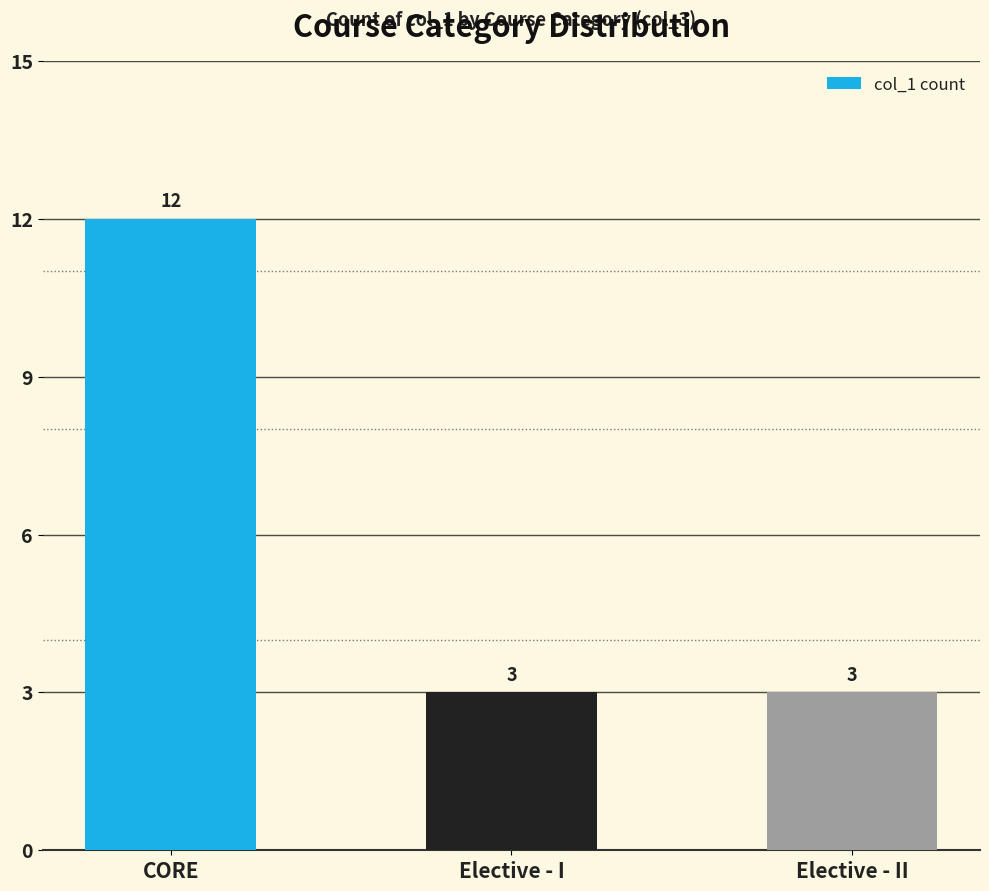

Count the number of categories in the chart.

3